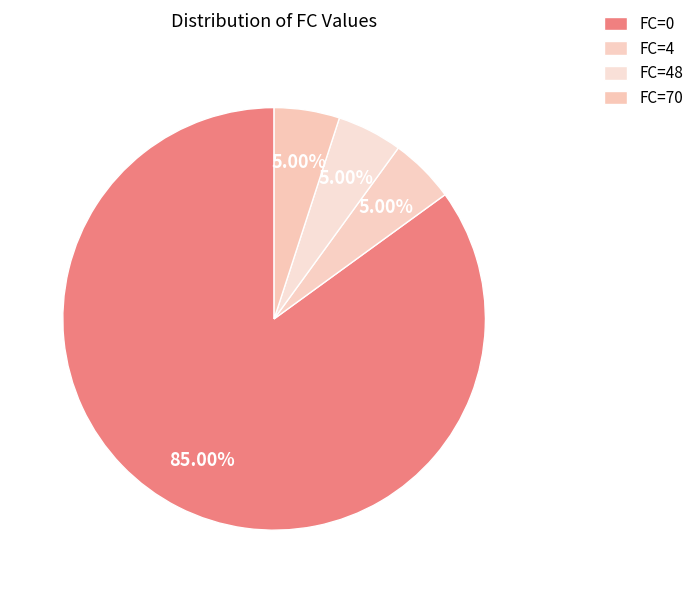

Is FC=0 the majority of the pie?

Yes